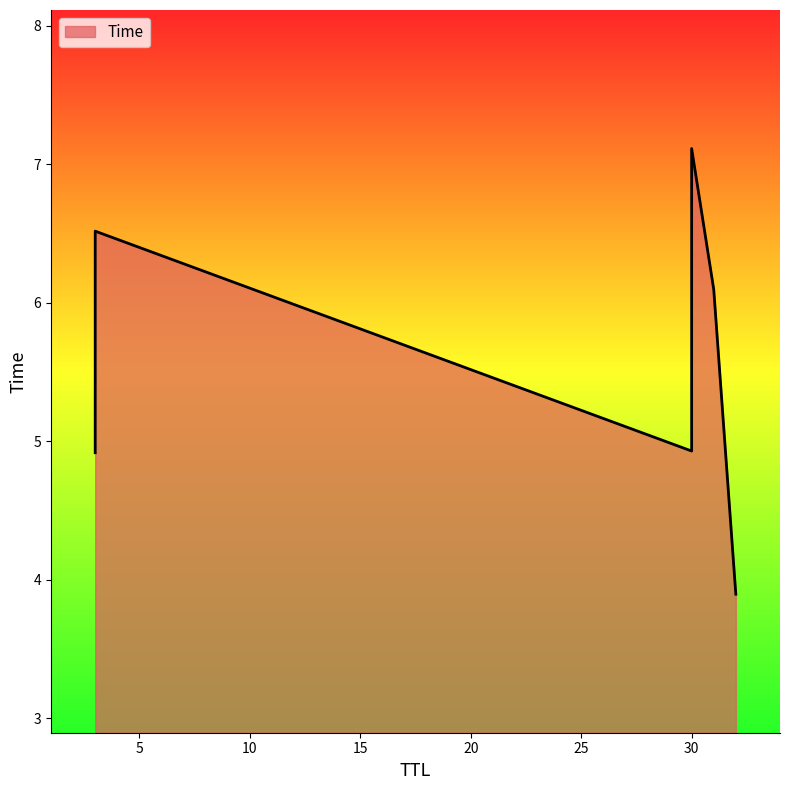

The chart shows a value of 7.4 at 30. True or false?

False